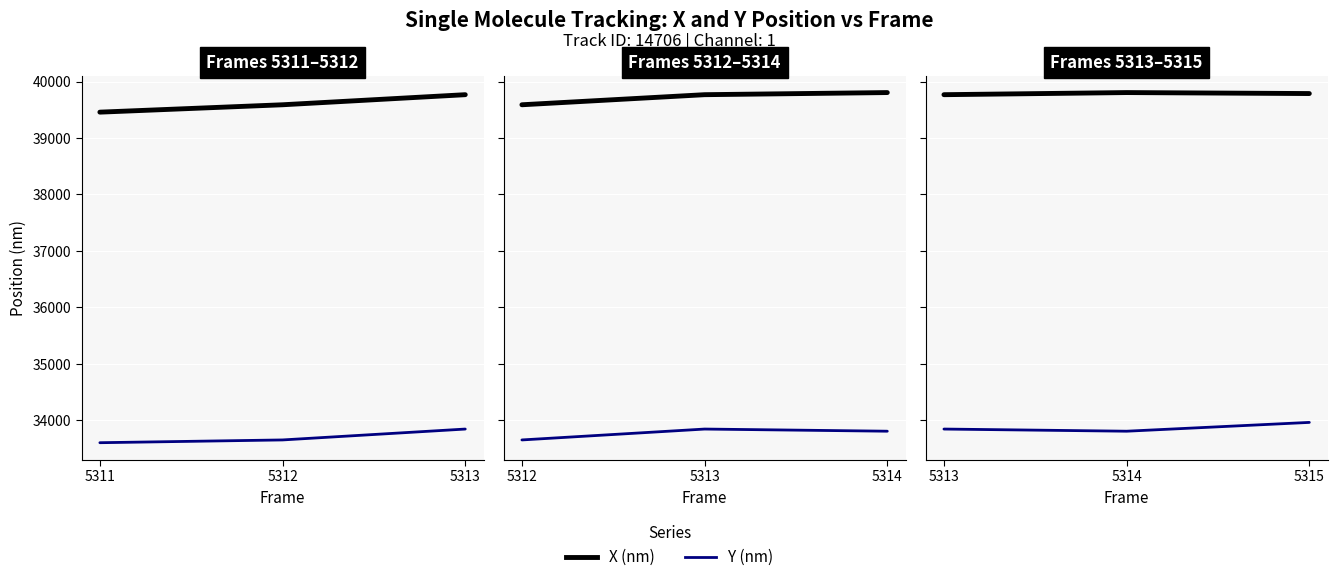

The value of Y (nm) at 5315 is 15639.5. True or false?

False